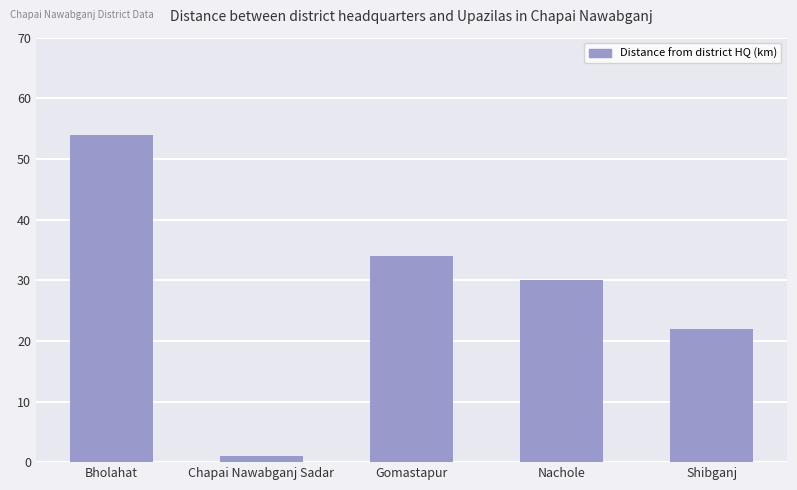

What is the value of the 3rd bar from the left?

34